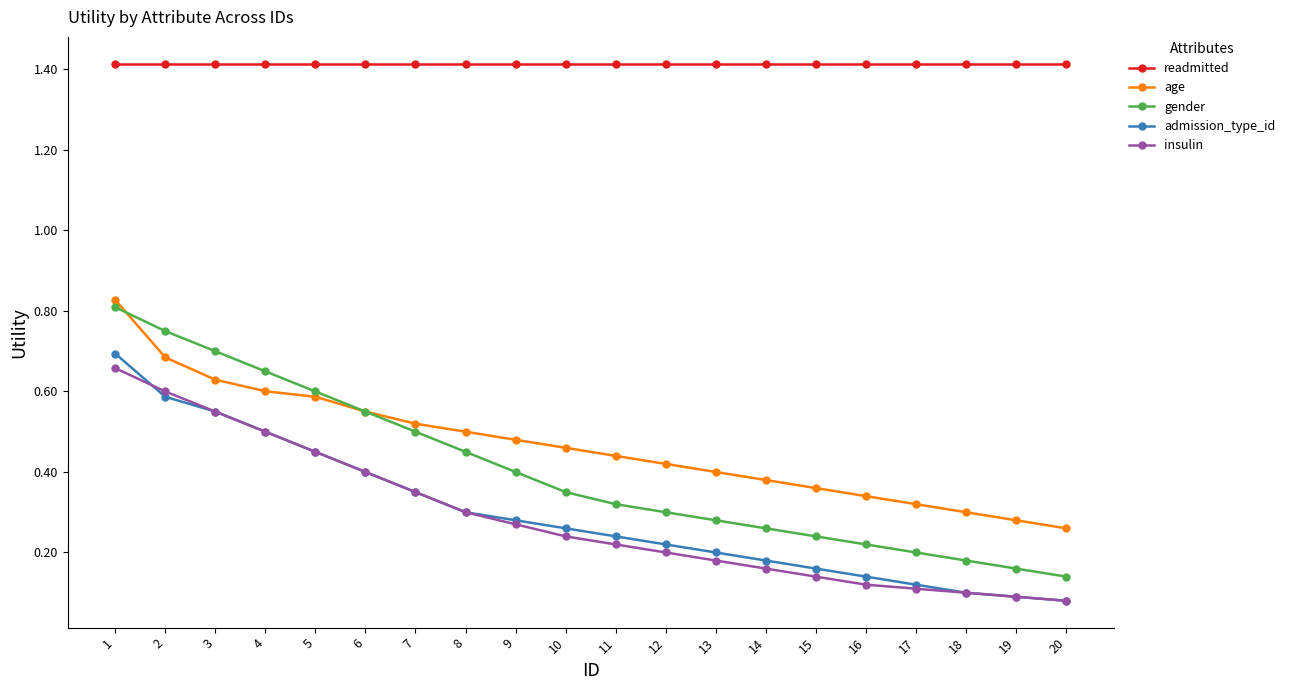

At which label is gender closest to 0?

20